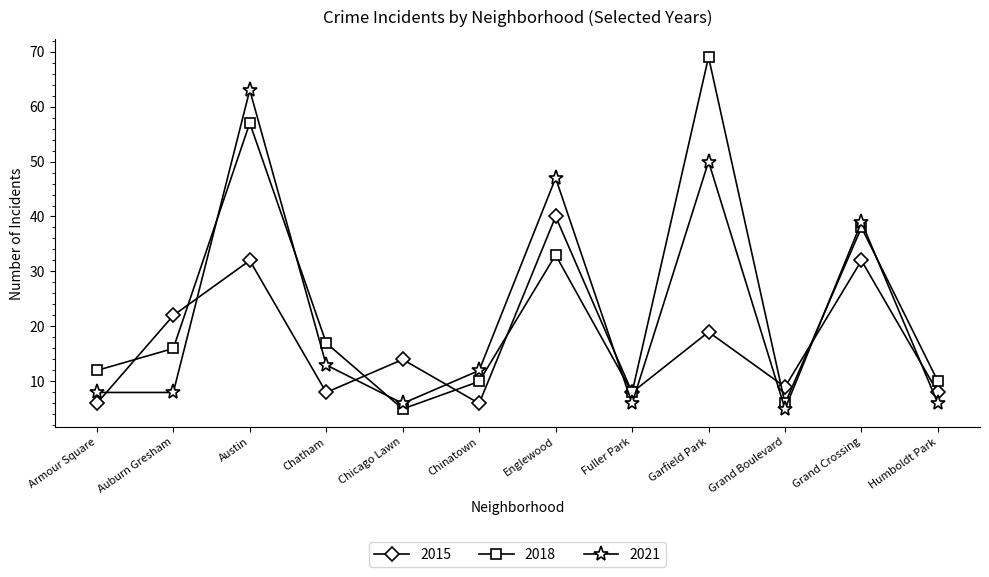

Is it true that 2018 equals 33 at Englewood?

True